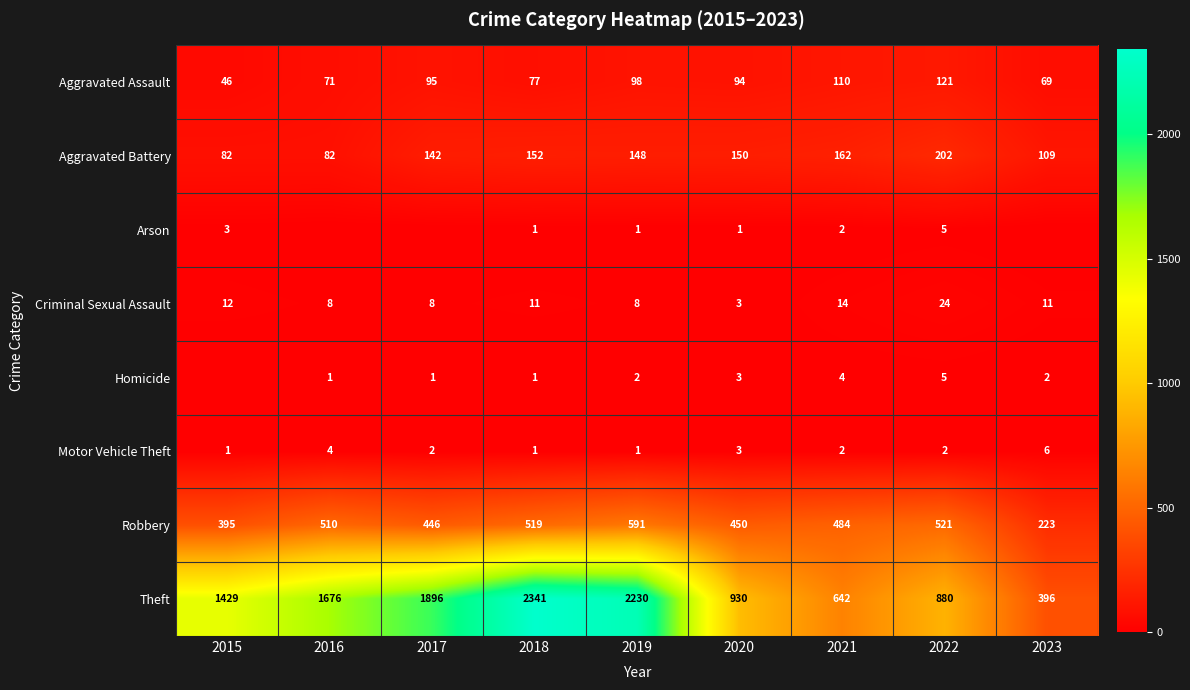

What is the sum of all Aggravated Battery values?

1229